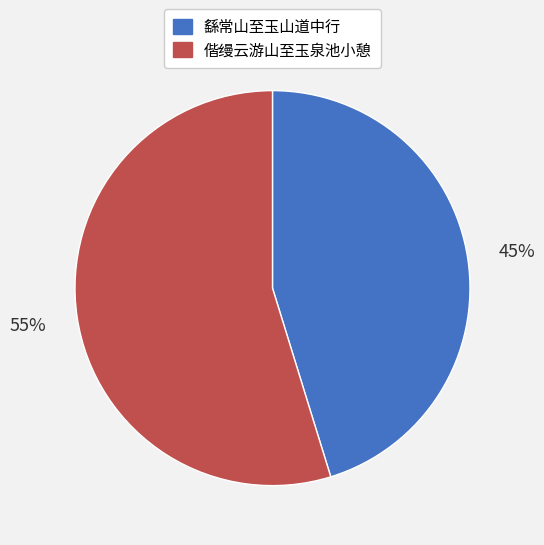

Is it true that 繇常山至玉山道中行 is 45% of the pie?

True